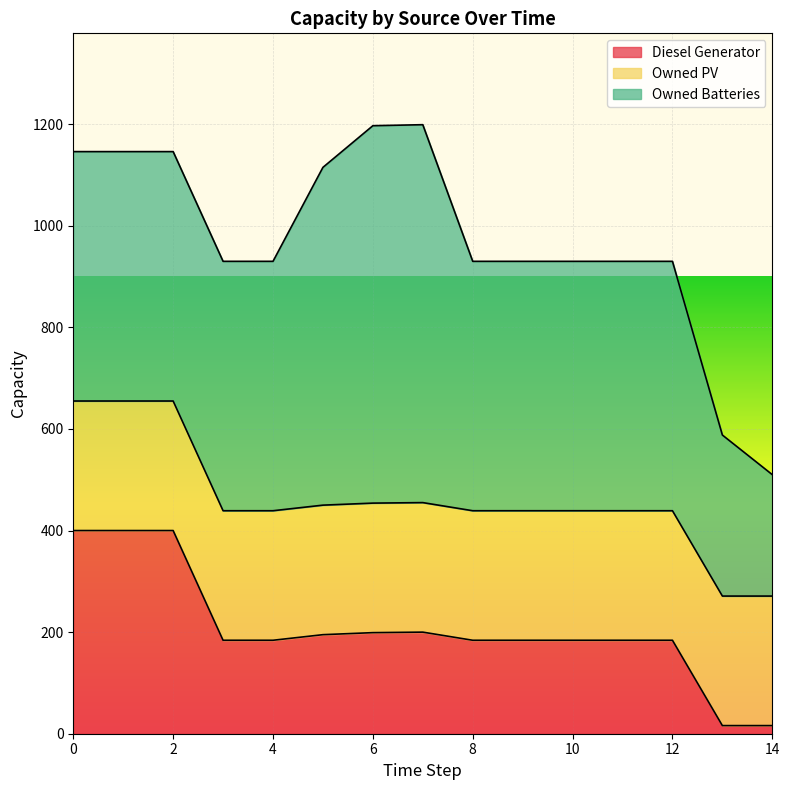

What is the total value across all series at 14?

510